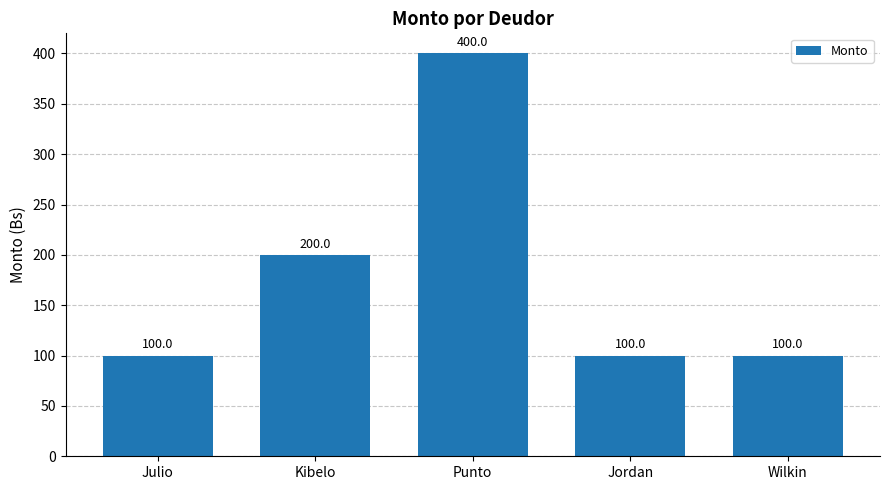

How many distinct data groups are displayed?

1